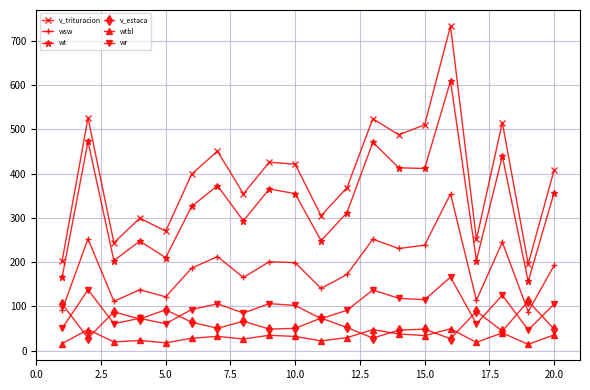

Which series has the largest total across all categories?

v_trituracion